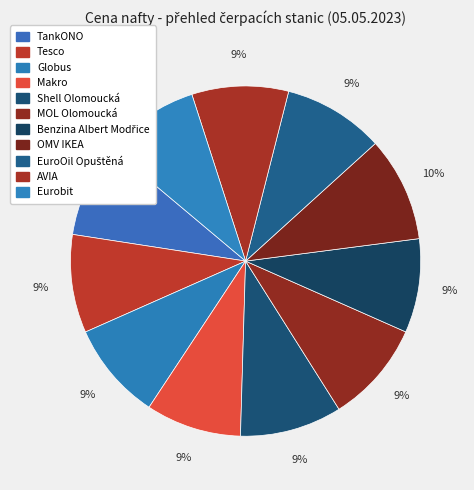

What portion of the pie excludes MOL Olomoucká?

90.6%